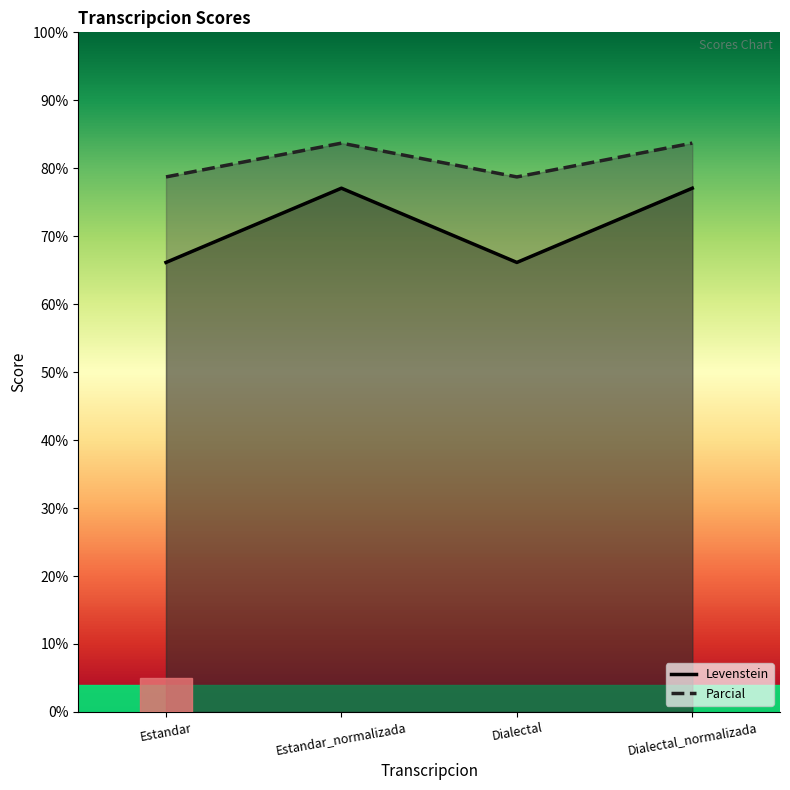

The Parcial series shows 51.8 at Estandar. True or false?

False